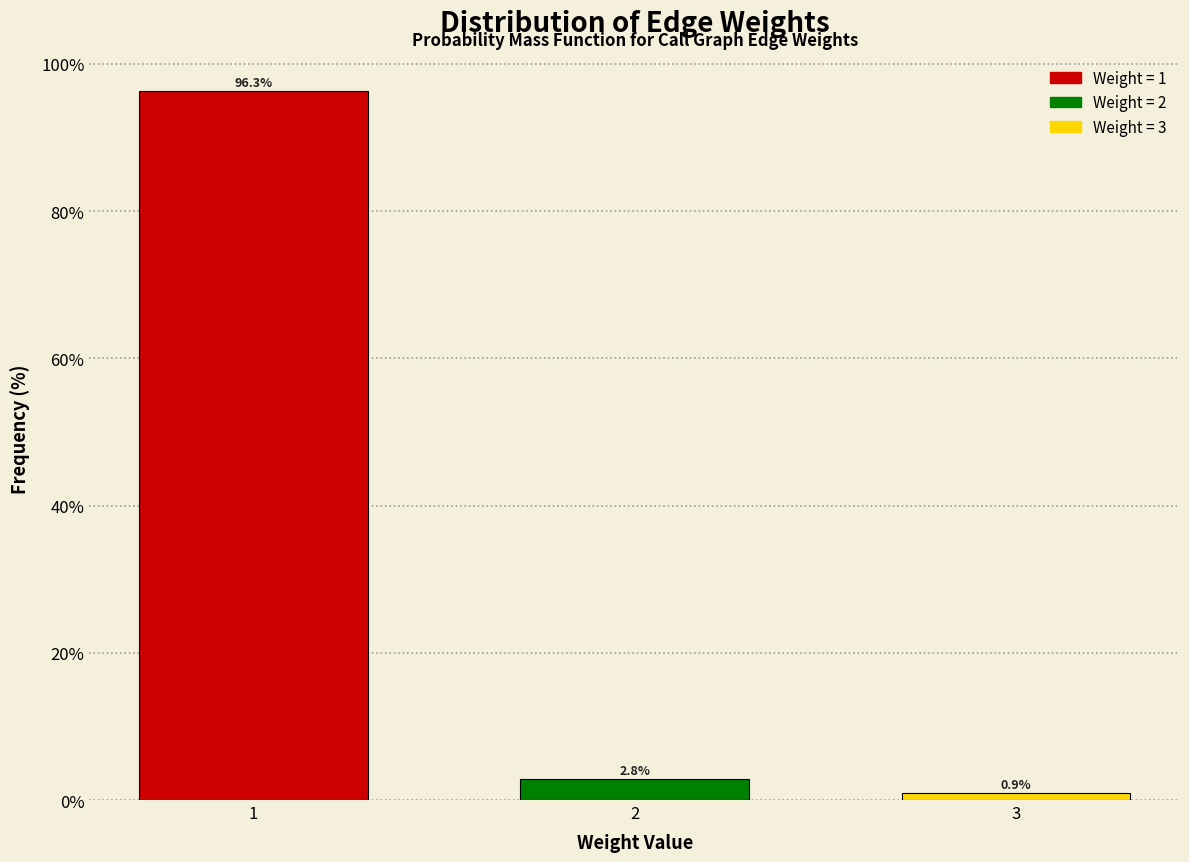

Reading left to right, what are all the values shown in this chart?

1=96.3	2=2.8	3=0.9